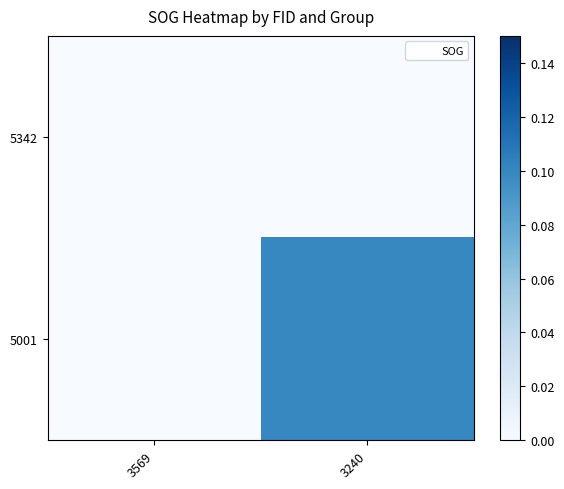

Reading left to right, list all the values displayed in this chart.

5342: 3569=0.0	3240=0.0
5001: 3569=0.0	3240=0.1